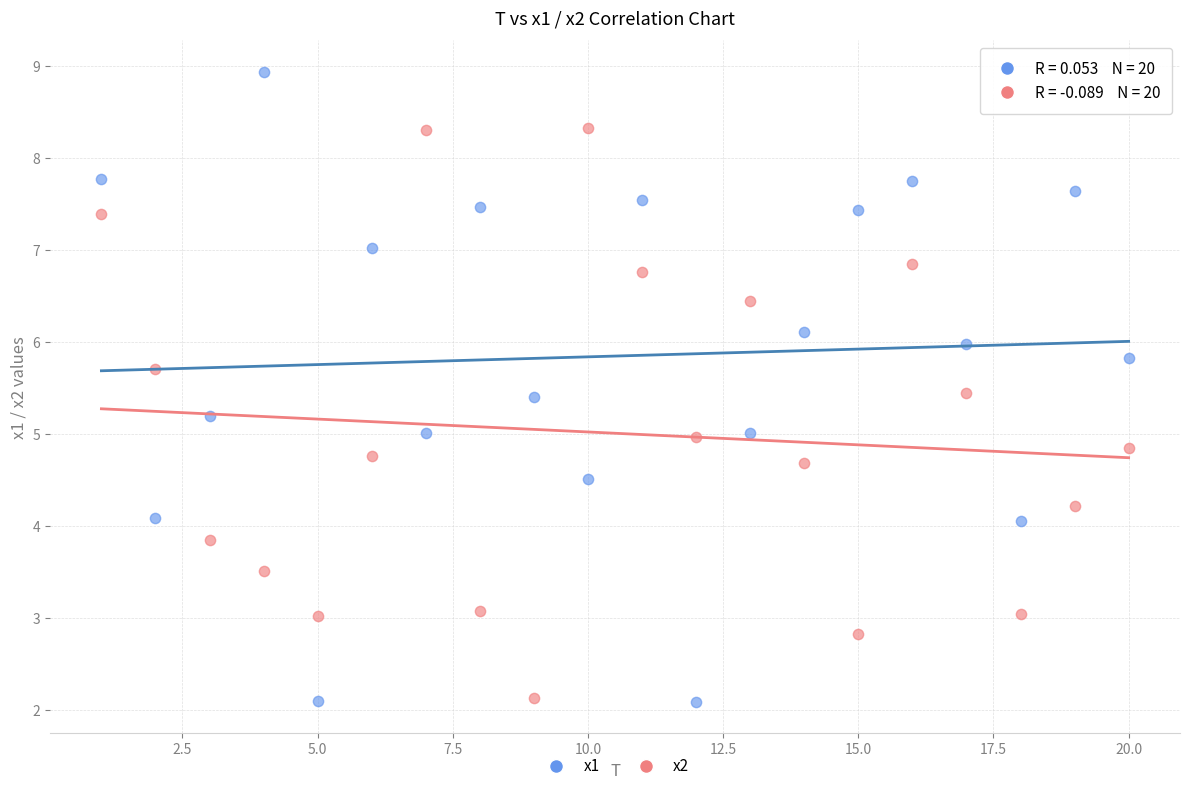

Across all data points, what is the range of X values (max minus min)?

19.0